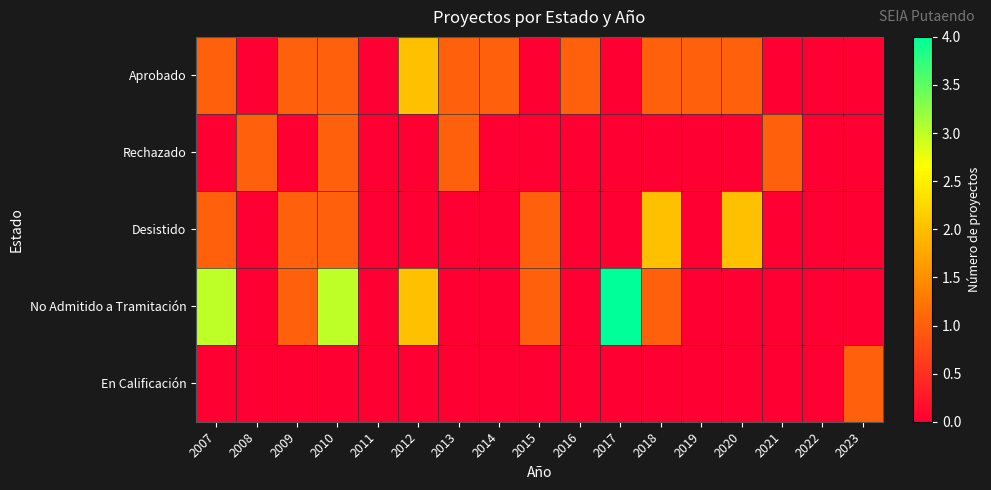

How many distinct data groups are displayed?

5